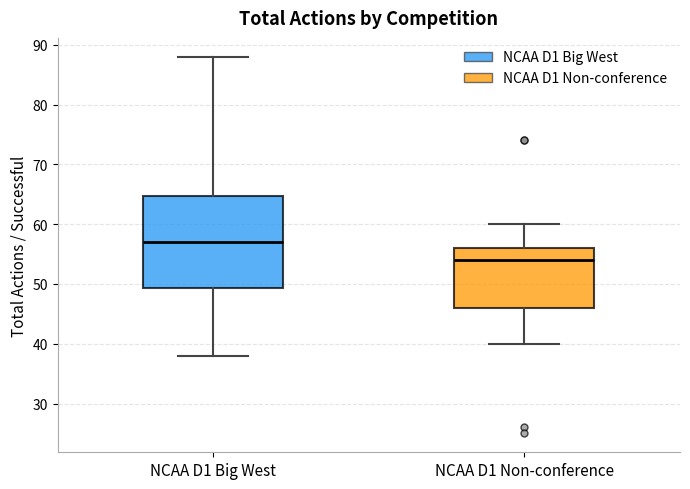

Where is the upper edge of the box for NCAA D1 Non-conference on the y-axis? The values are not printed on the chart, so give them approximately, as read against the axis.

56